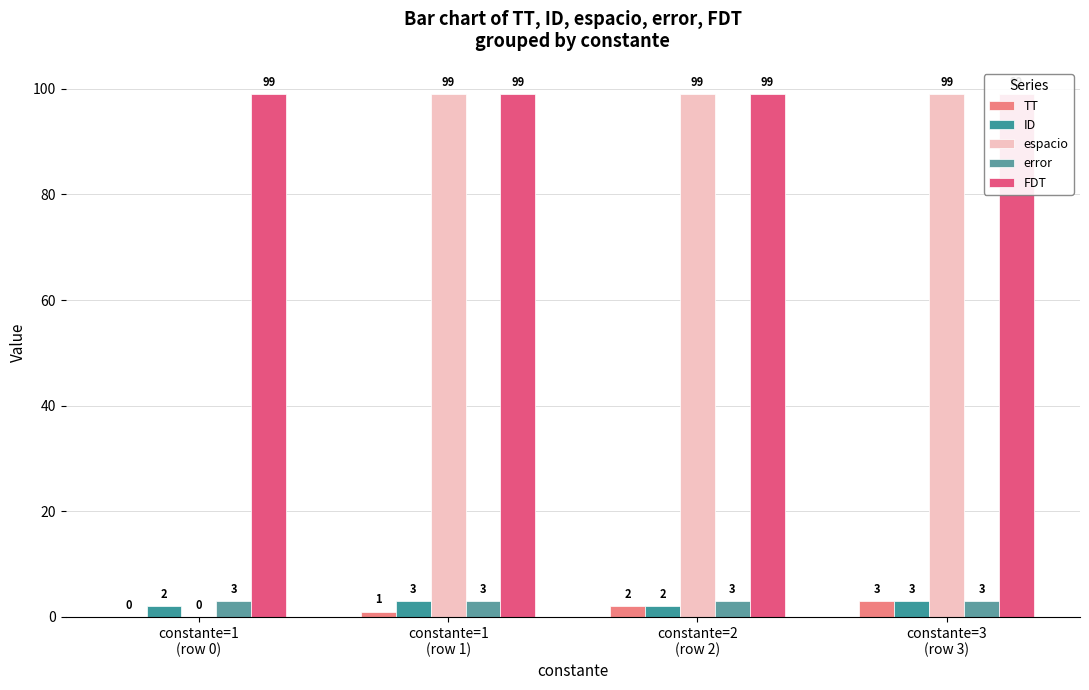

How many groups of bars are there?

4